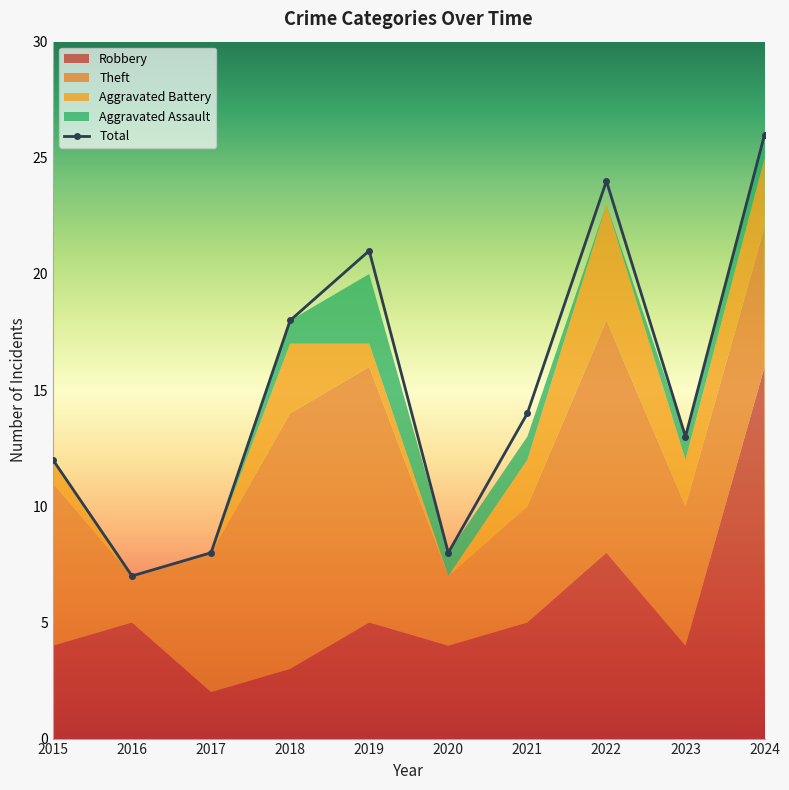

Approximately how many times larger is the value at 2016 compared to 2022?

0.3